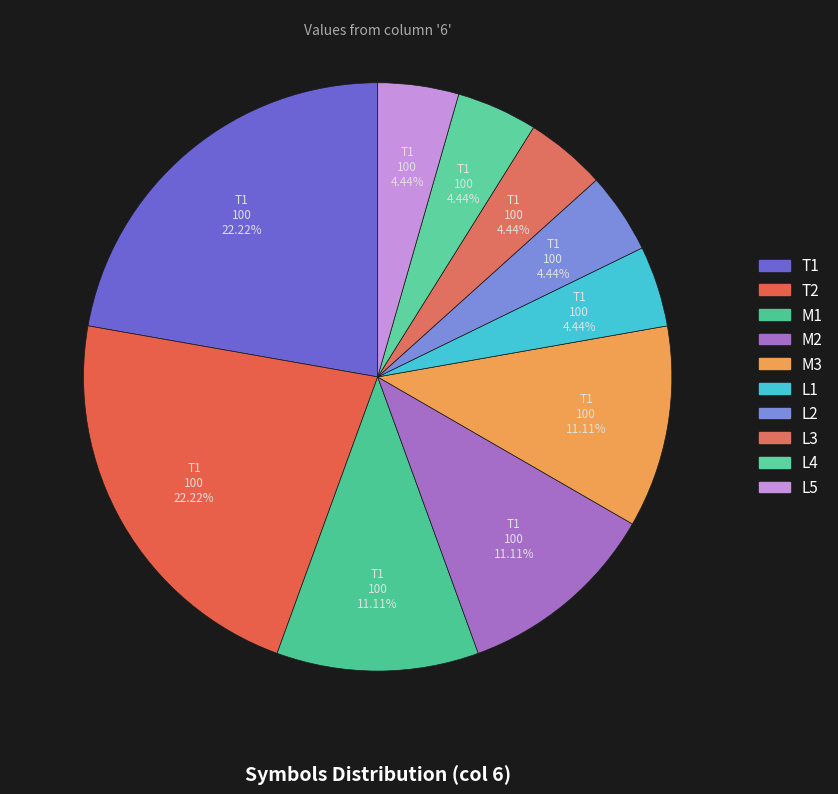

Is there any slice that represents more than half of the pie?

No